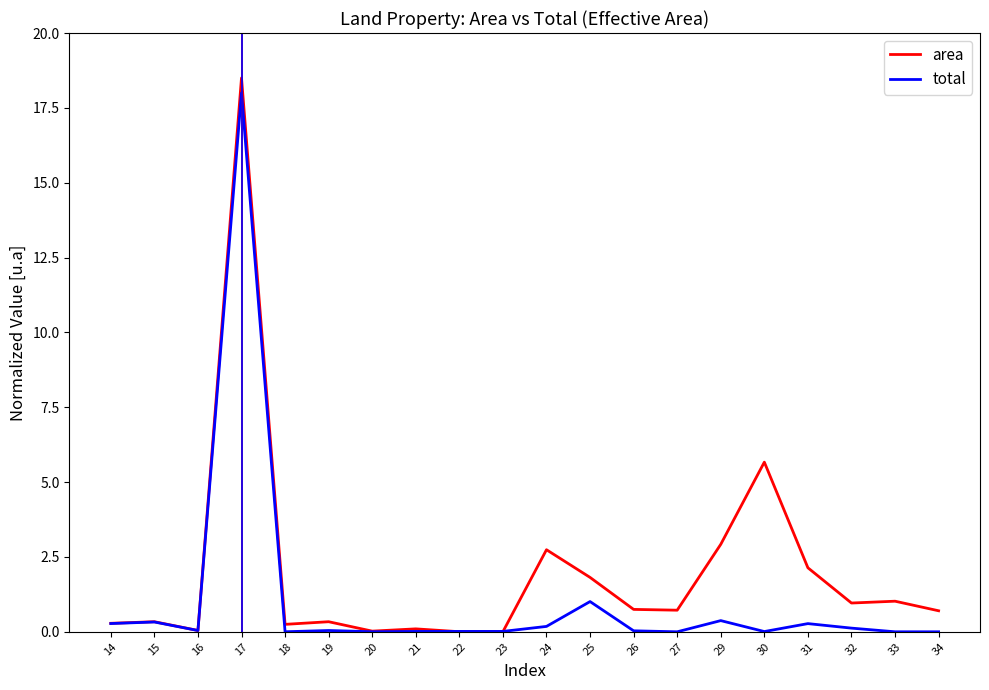

At which category does the chart reach its peak across all series?

17